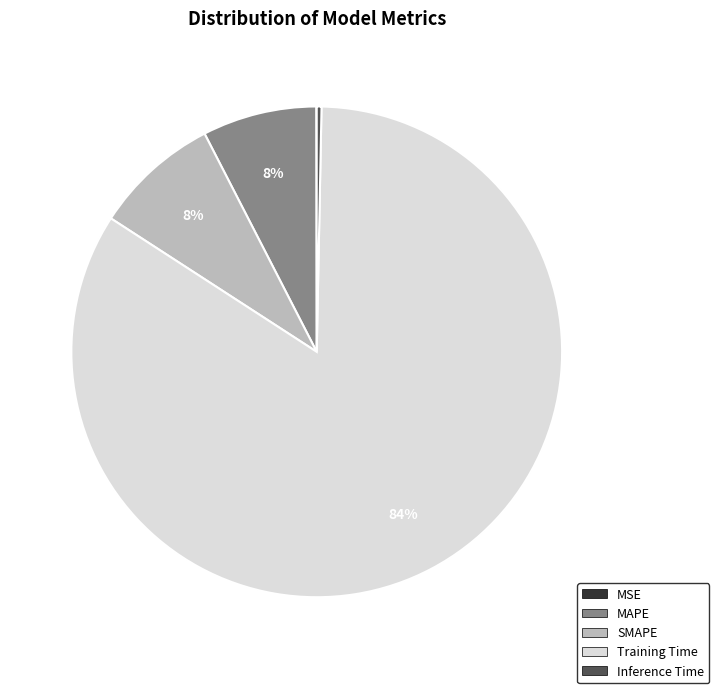

Do Training Time and SMAPE together represent more than half of the pie?

Yes